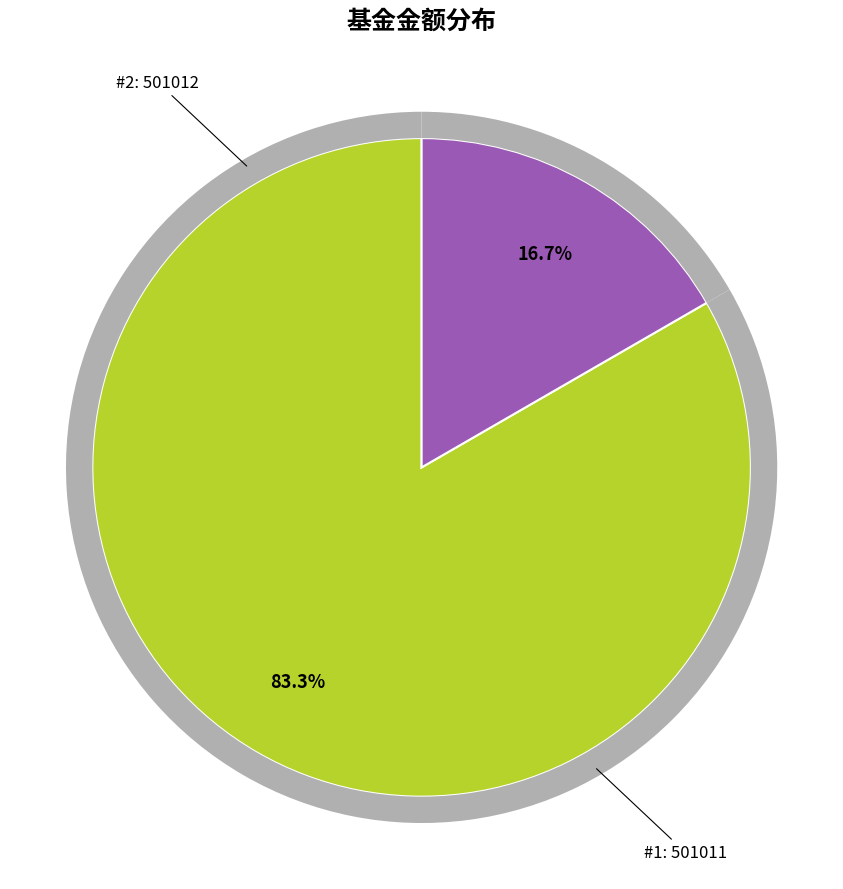

True or false: 汇添富中证中药指数（LOF）C accounts for 17% of the total.

True